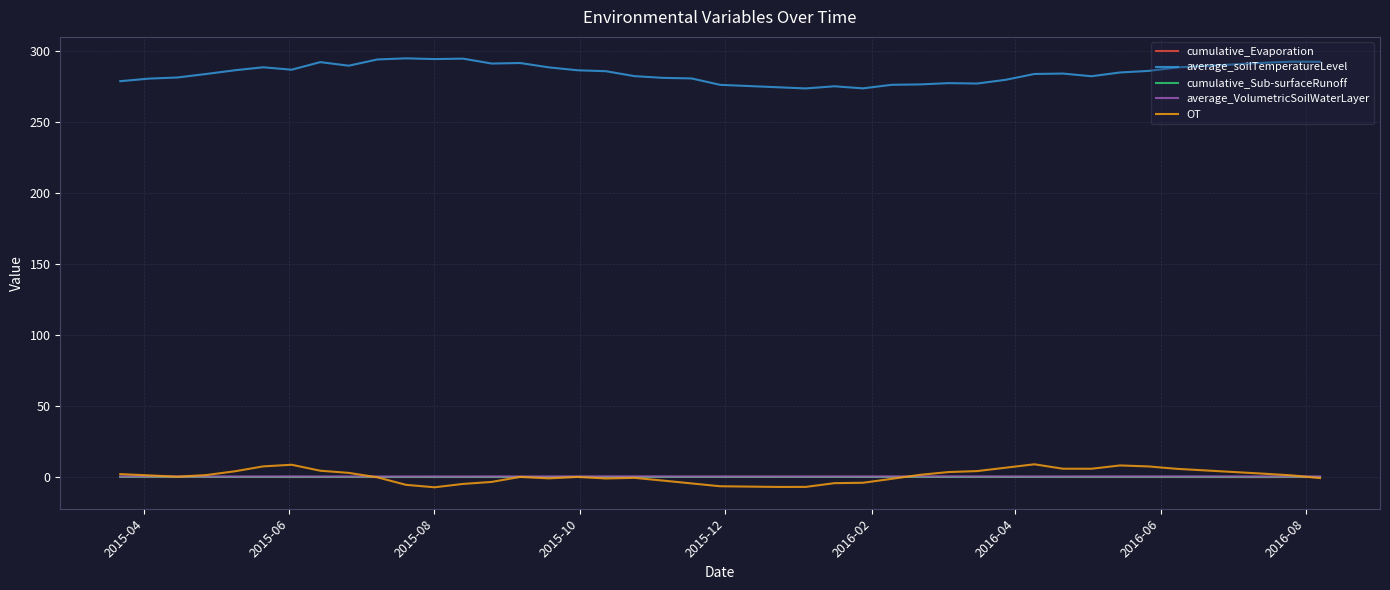

True or false: cumulative_Sub-surfaceRunoff and average_VolumetricSoilWaterLayer intersect in this chart.

False